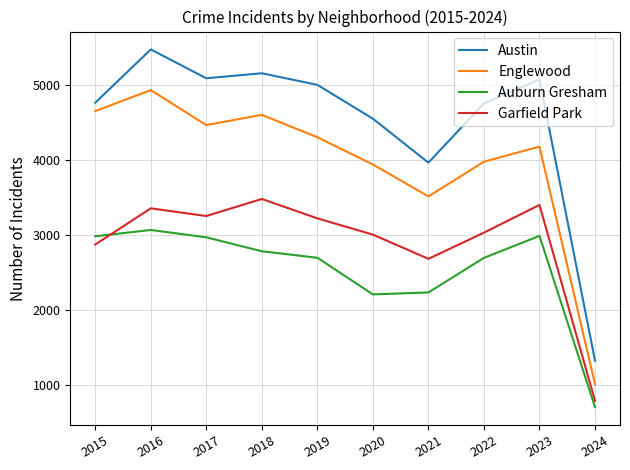

What is the difference between the Englewood values at 2024 and 2021?

2507